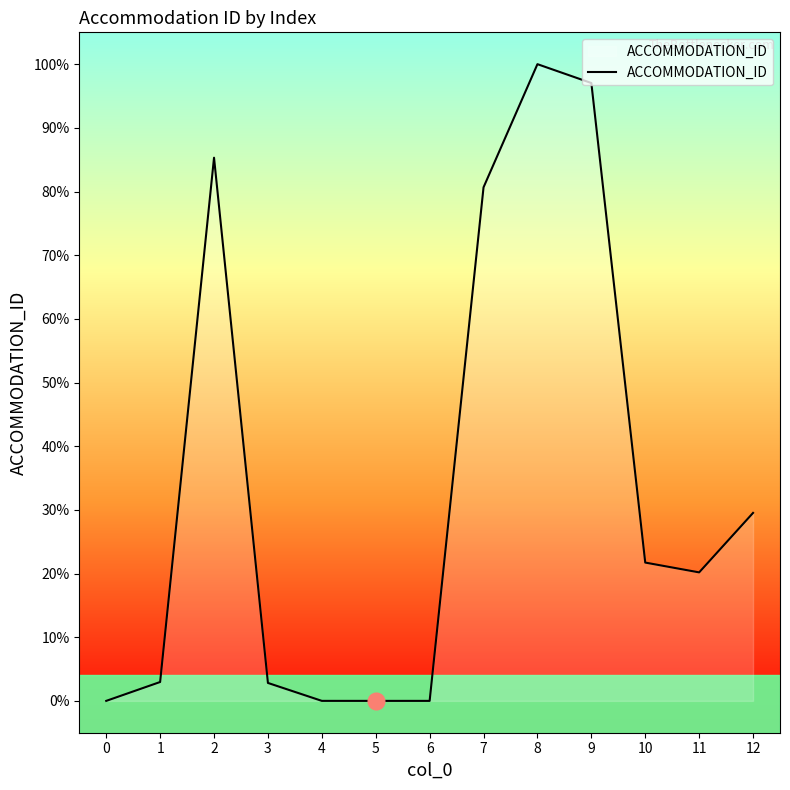

True or false: the data has more than 0 interior local peaks.

True